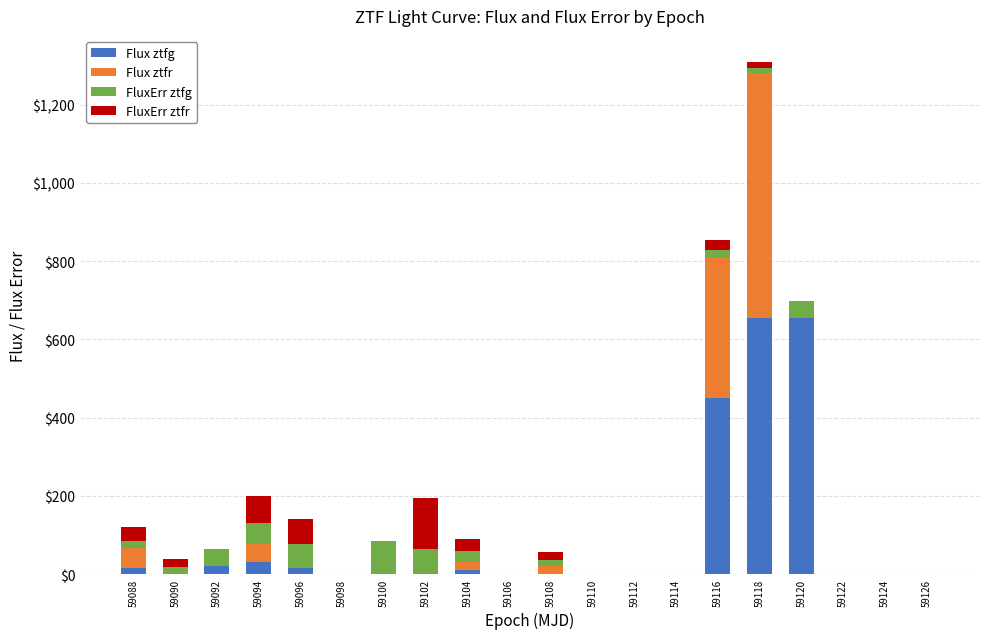

At which label is Flux ztfg closest to 327?

59116